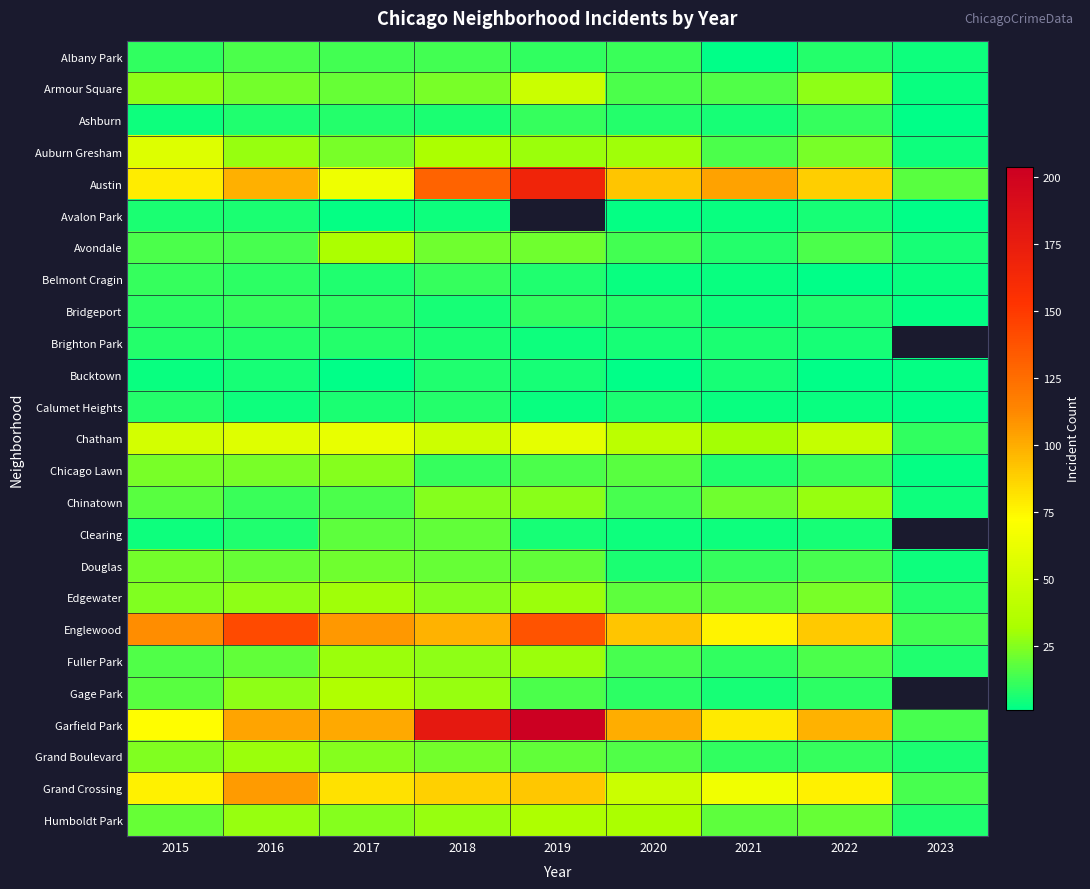

True or false: Gage Park has a value of 27.0 at 2016.

True